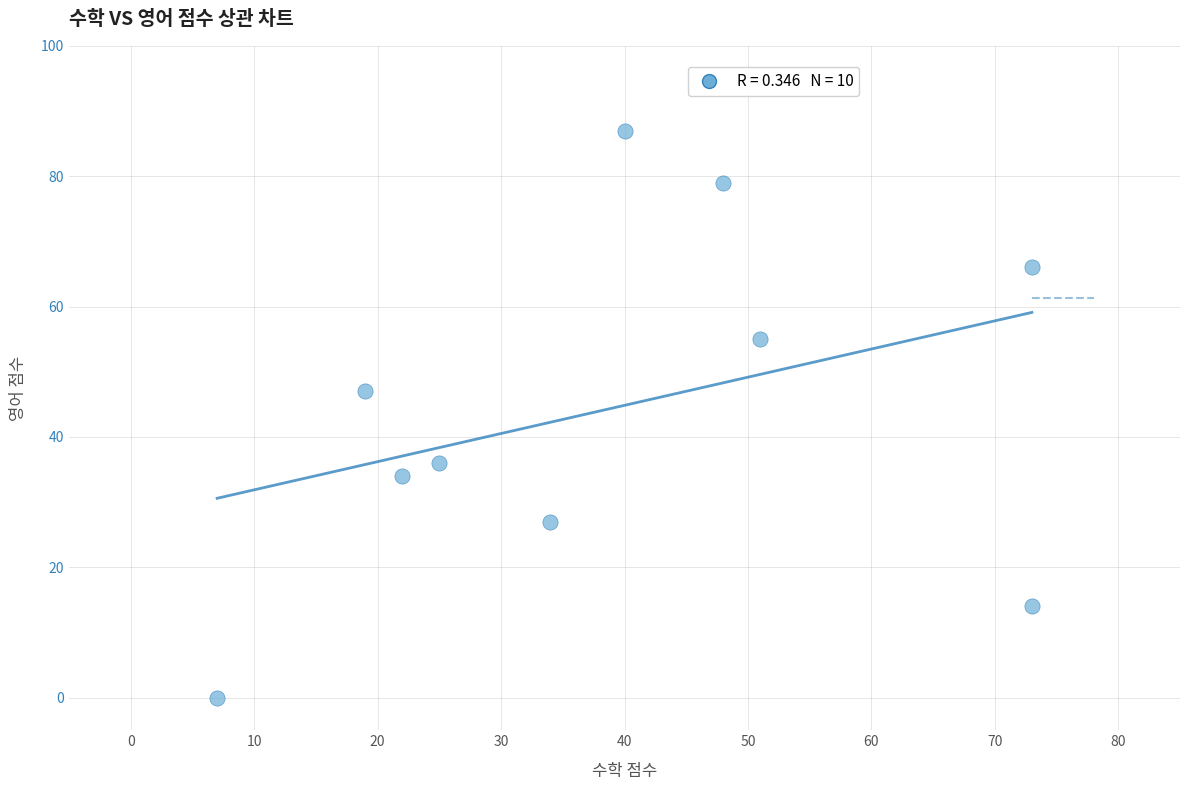

What Y value in the scatter plot is closest to 43?

47